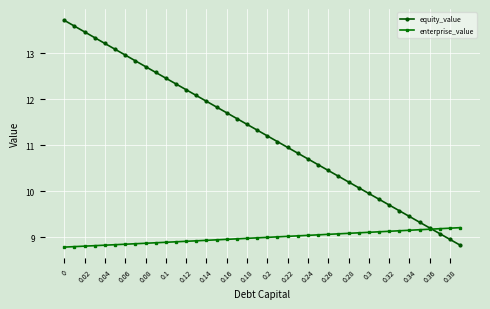

Rank the series by their maximum value, from highest to lowest.

equity_value, enterprise_value